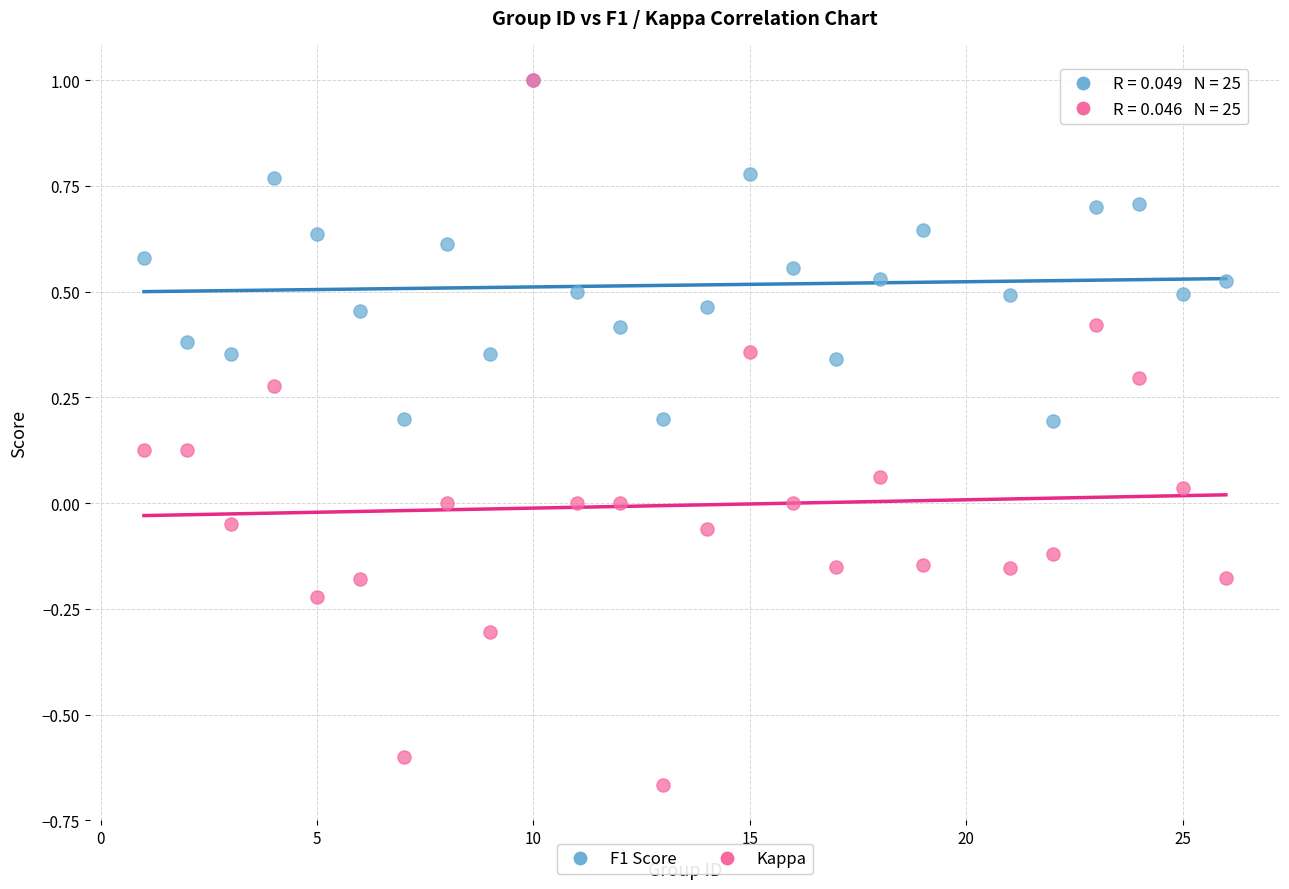

Which series has the widest spread of Y values?

Kappa